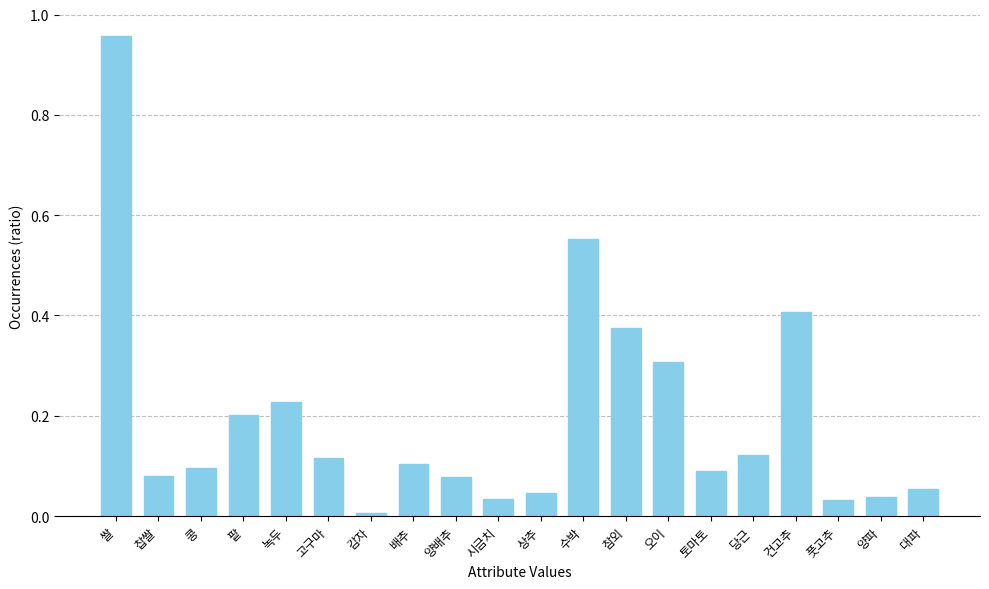

What is the label of the 20th bar from the left?

대파